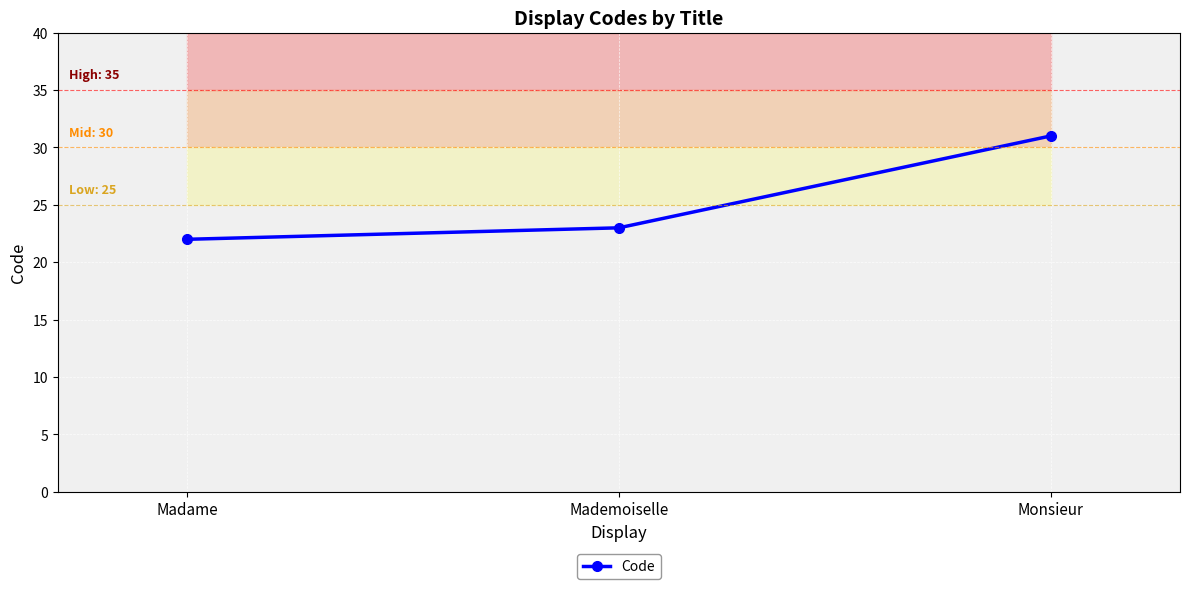

Which category has the lowest value across all series?

Madame